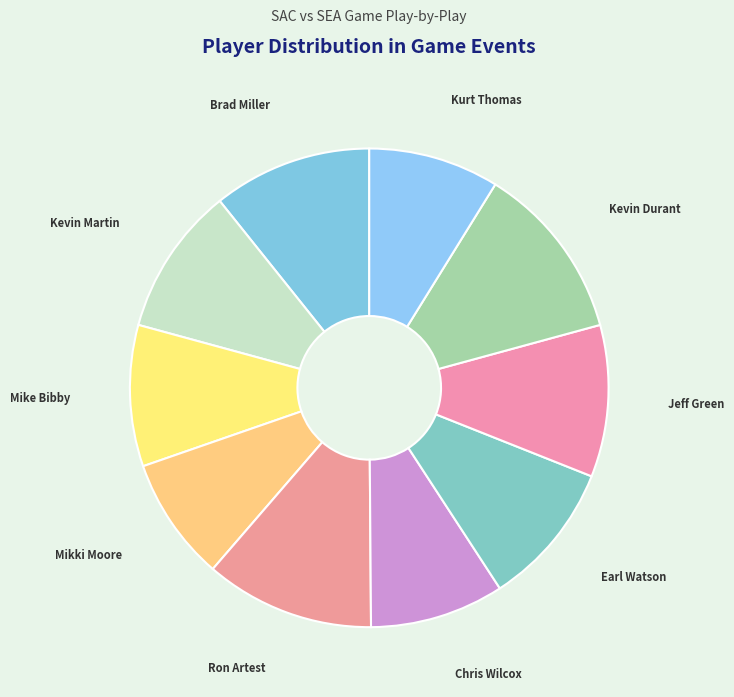

Is Kevin Martin the majority of the pie?

No